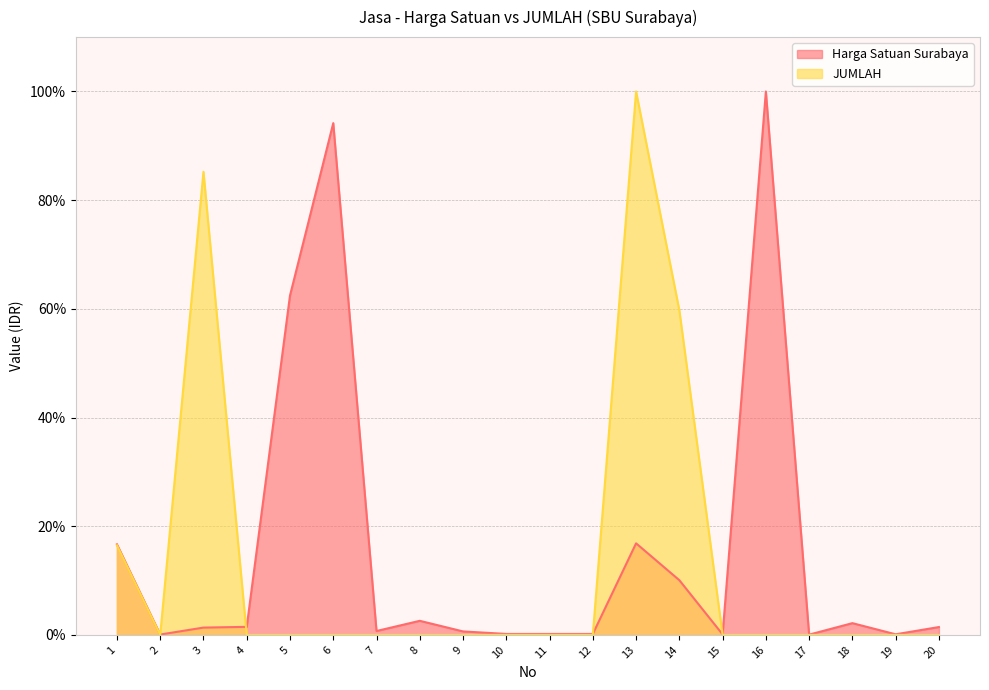

What is the average value of the JUMLAH series?

13.1